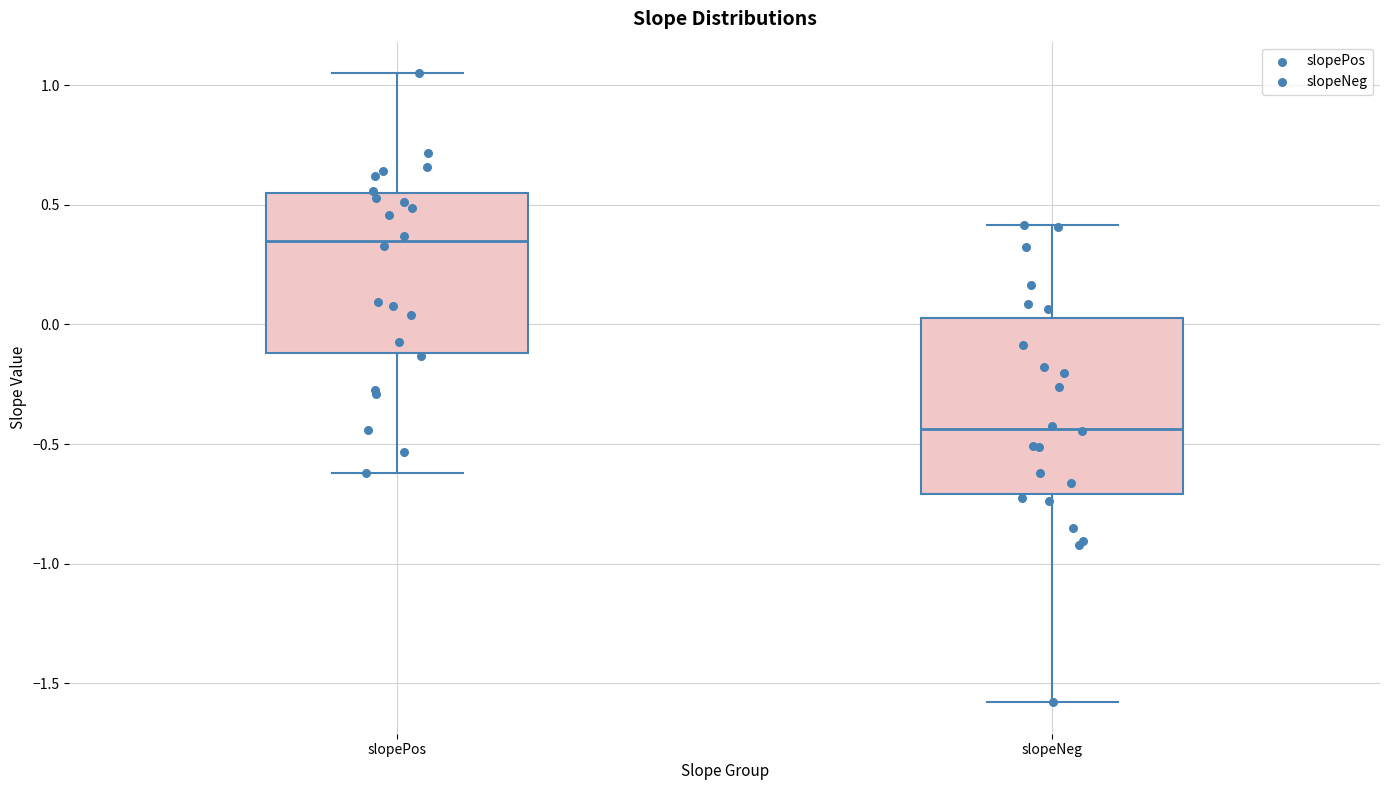

Which box's median line is the lowest?

slopeNeg